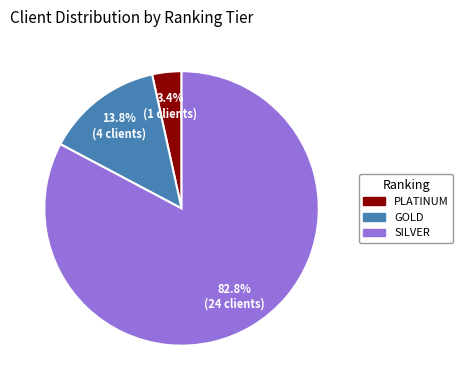

True or false: GOLD accounts for 1% of the total.

False